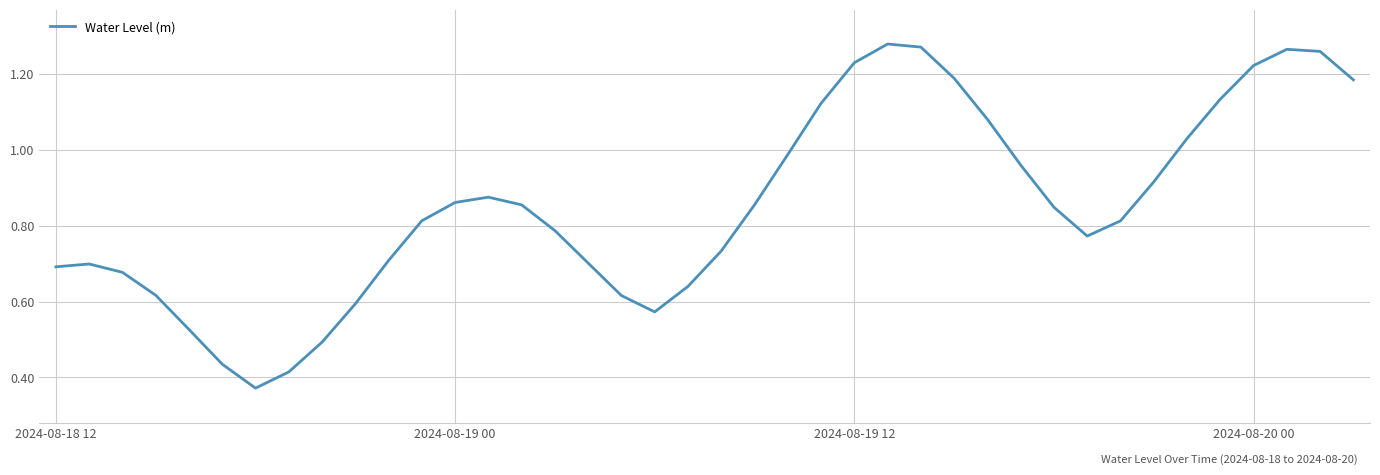

How many interior local valleys (lower than both neighbors) does the data have?

3